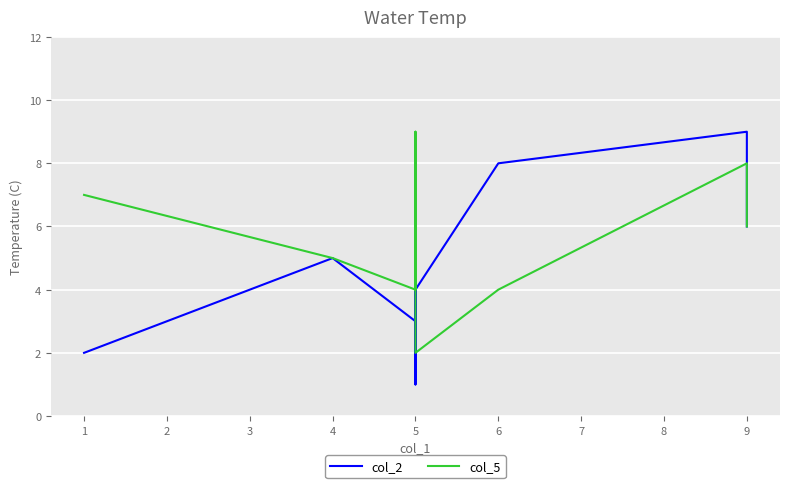

At how many categories does at least one series exceed 5?

6